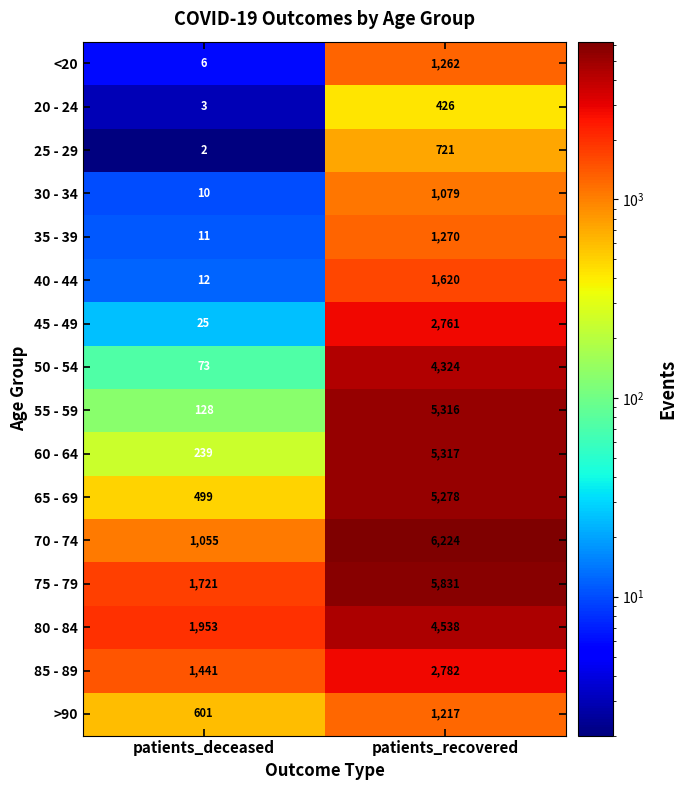

True or false: 70 - 74 has a value of 6224 at patients_recovered.

True